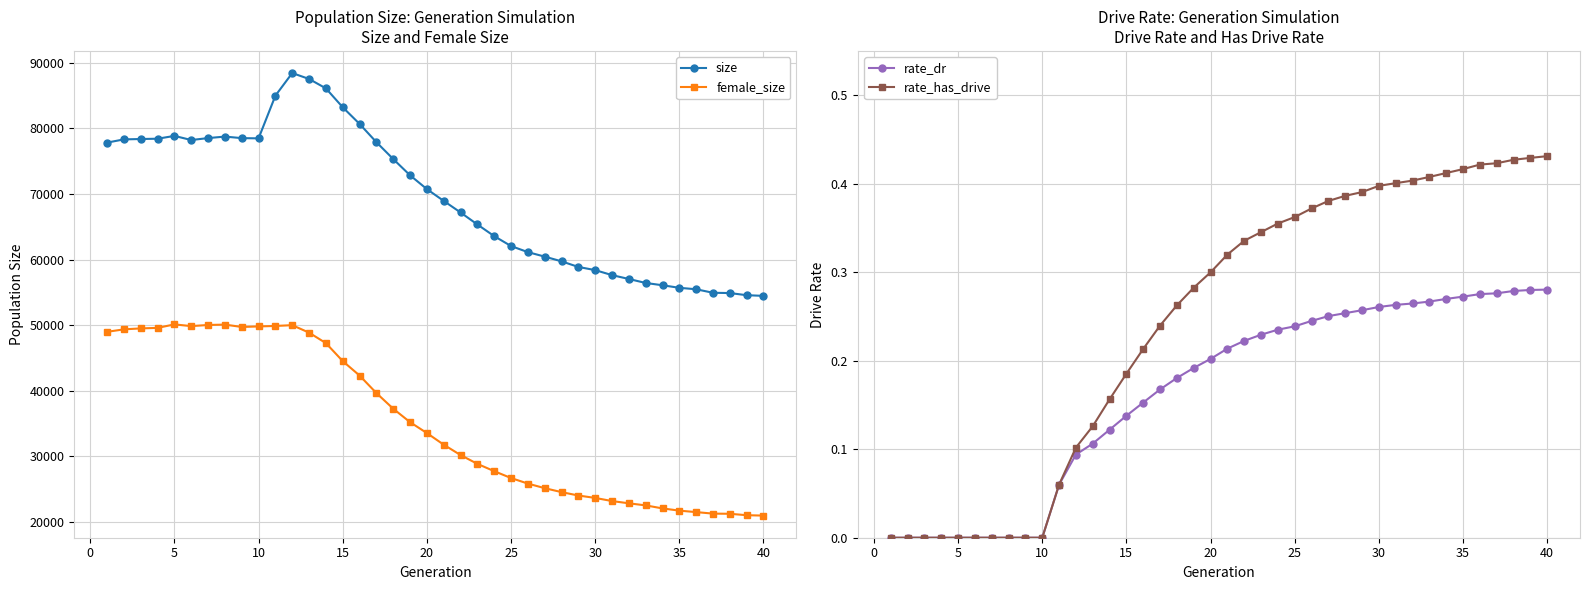

What is the greatest value displayed?

88431.0